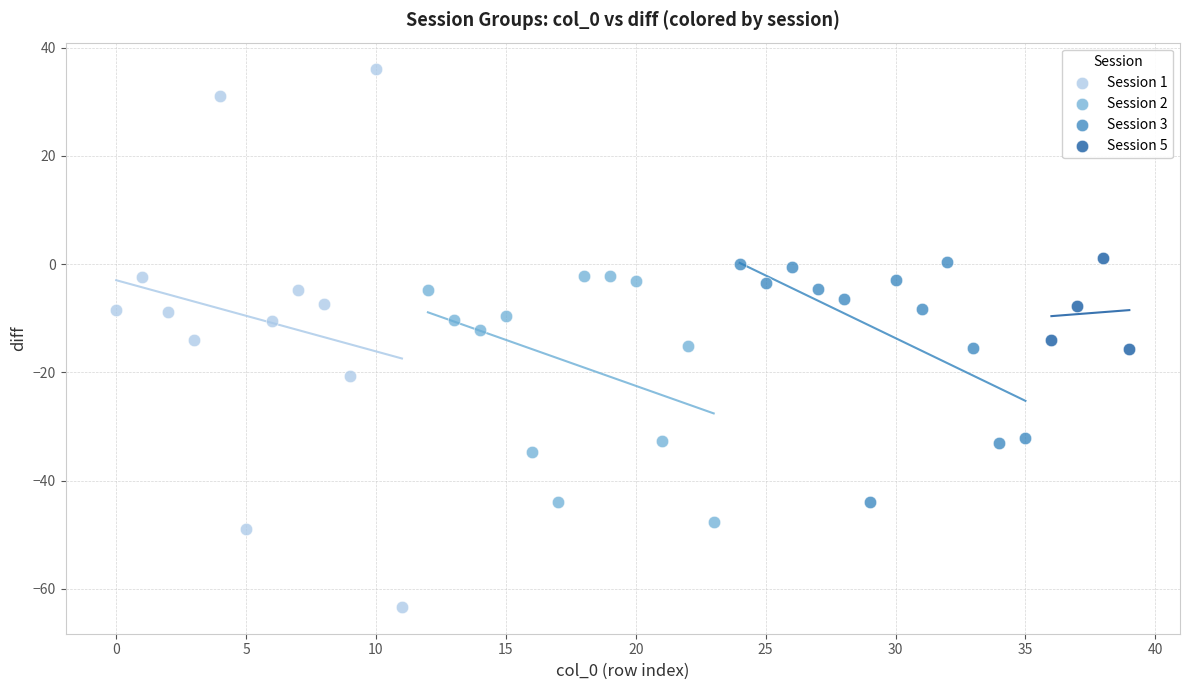

Which series contains the lowest Y value?

Session 1